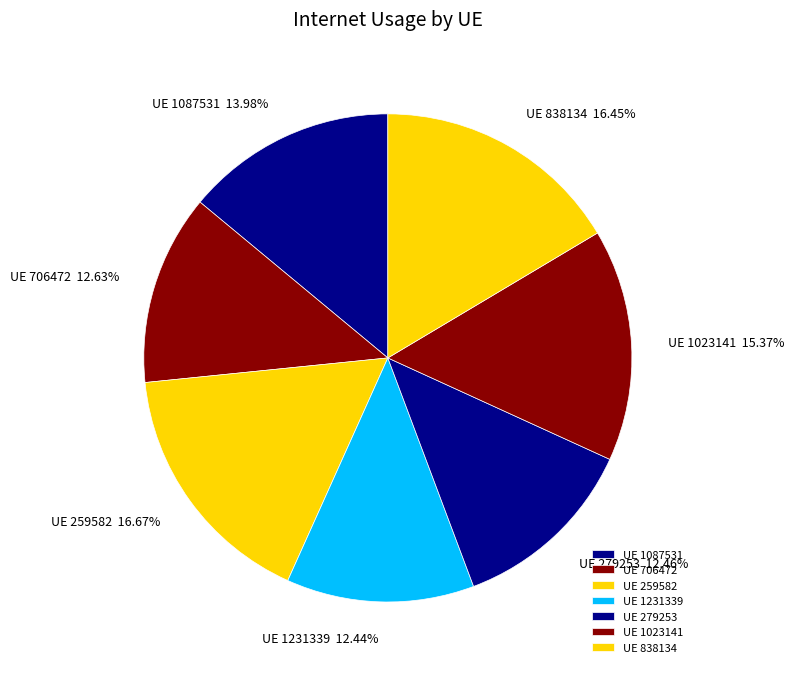

Combined, do UE 706472 and UE 1023141 account for over 50%?

No